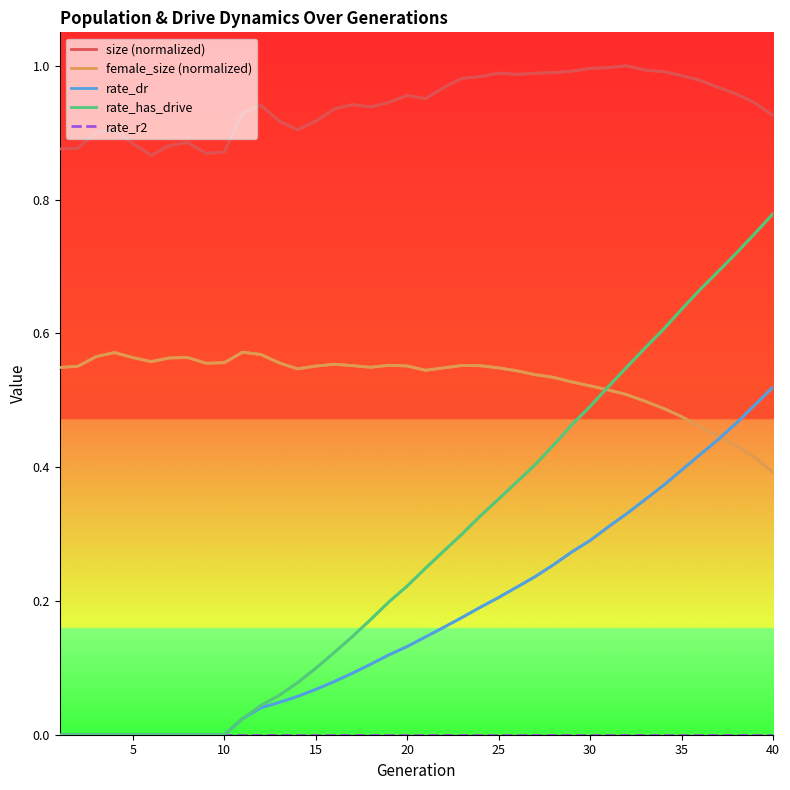

Does the chart display data point markers on the line(s)?

No